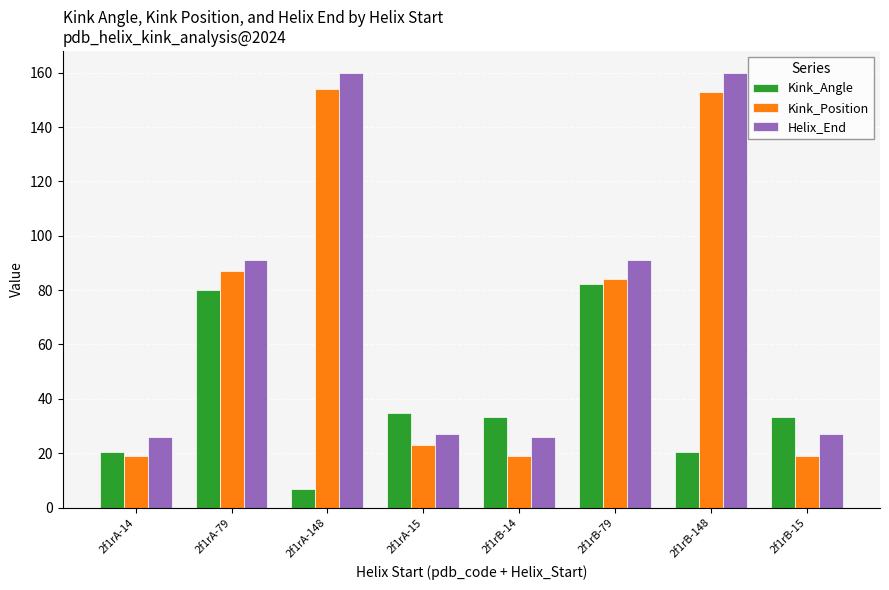

How many bars are there in total?

24